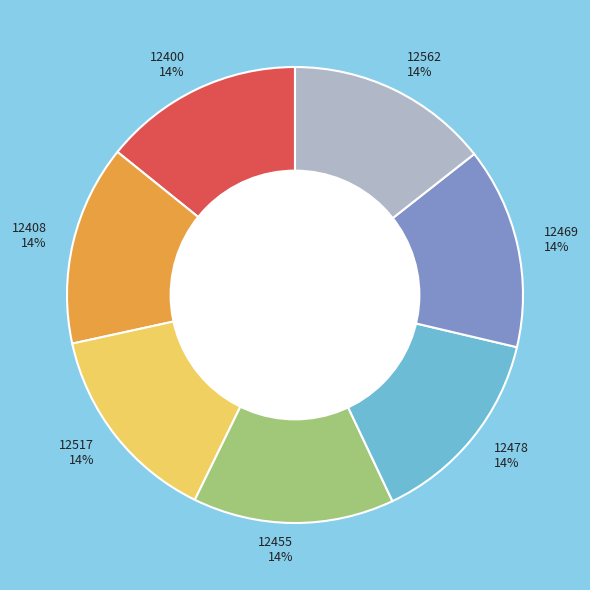

Is the sum of 12469 14% and 12408 14% greater than half?

No